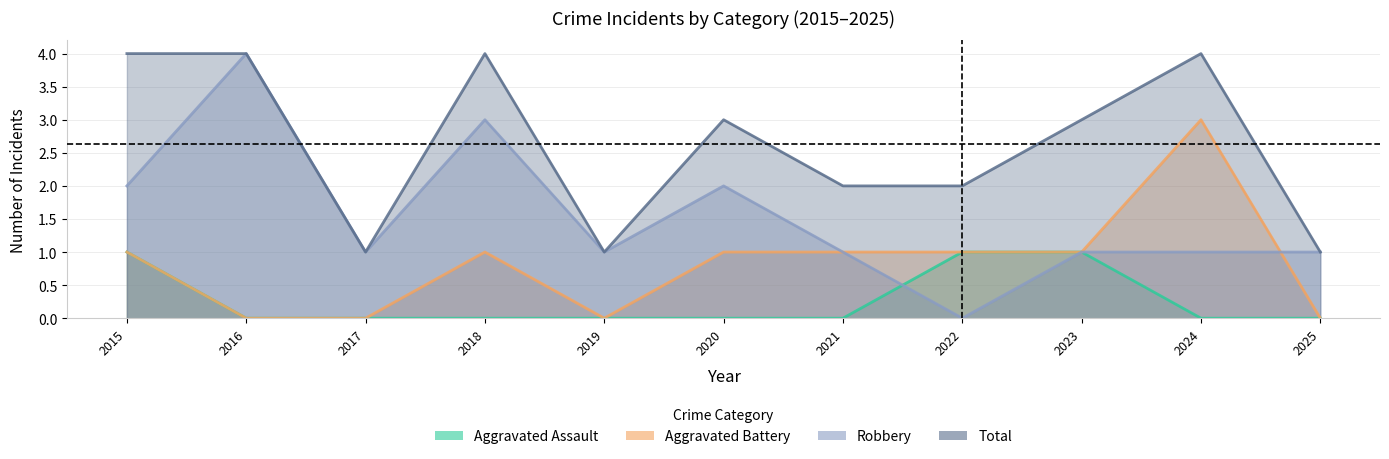

At which category is the sum across all series the highest?

2015